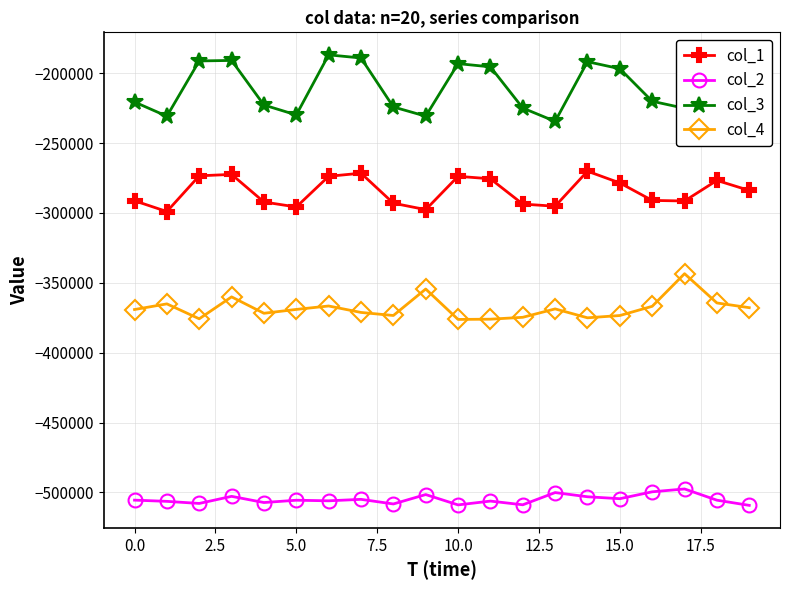

True or false: col_2 has more than 2 points higher than both neighbors.

True